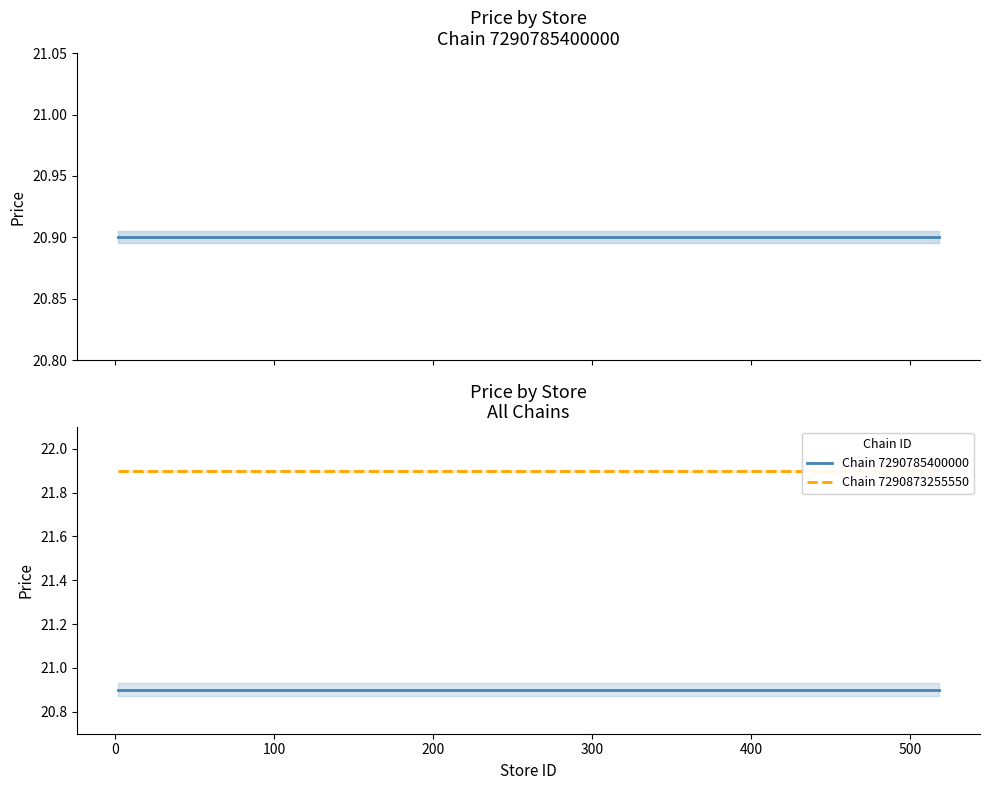

True or false: Chain 7290785400000 has a value of 6.7 at 100.

False